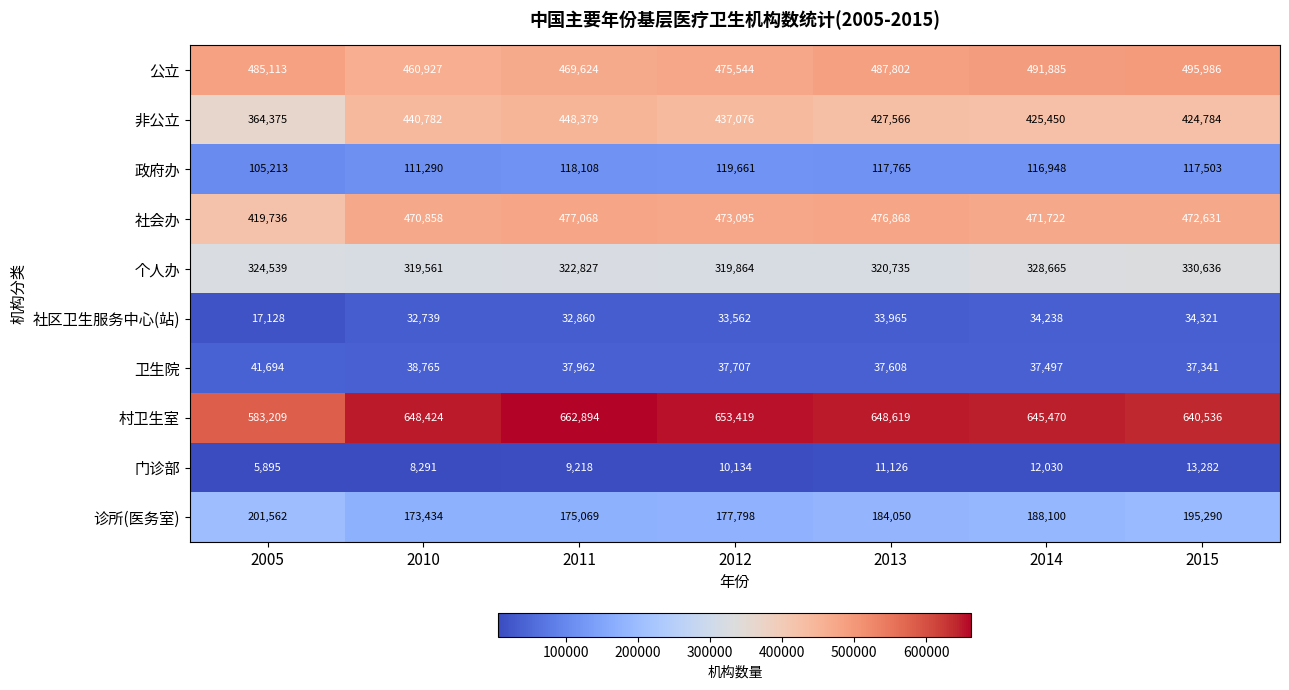

What is the average value of the 社区卫生服务中心(站) series?

31259